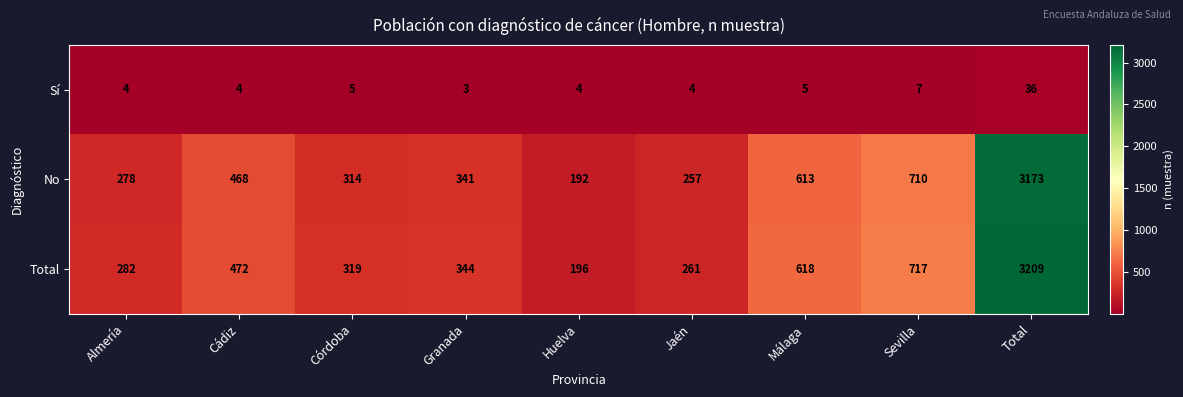

At which label is Sí closest to 19?

Sevilla